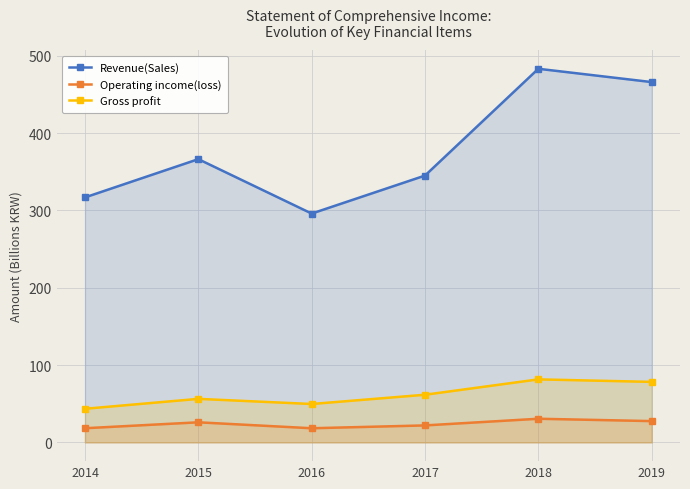

What is the difference between the highest and lowest values at 2015?

340231462079